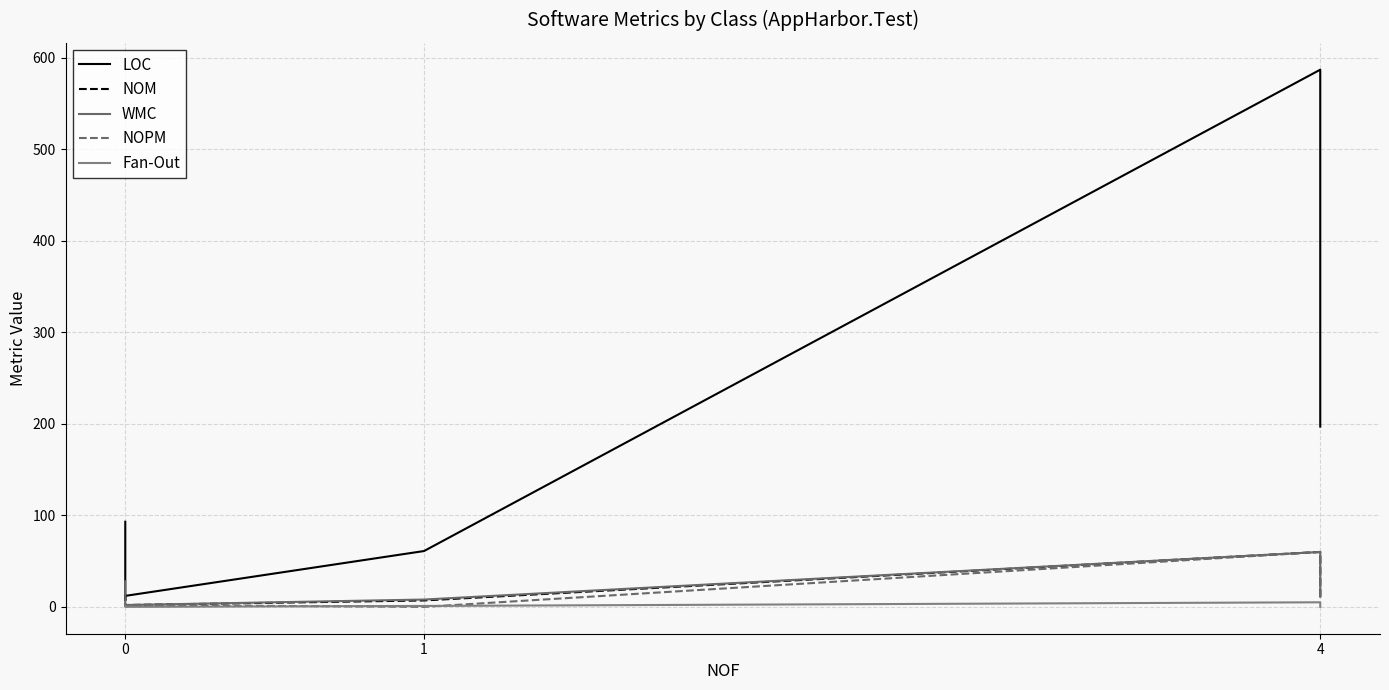

What is the difference between the maximum and second lowest values in the NOPM series?

60